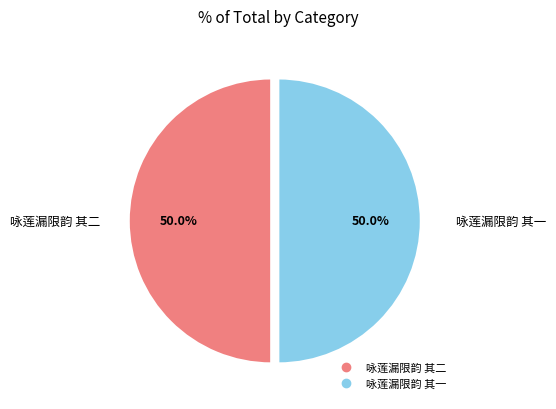

True or false: 咏莲漏限韵 其二 accounts for 50% of the total.

True